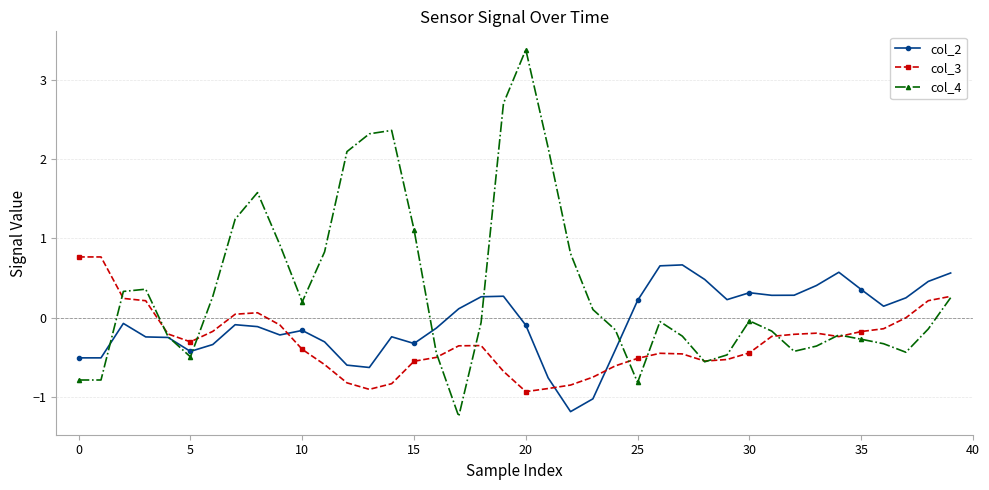

True or false: col_2 has more than 1 interior local peaks.

True